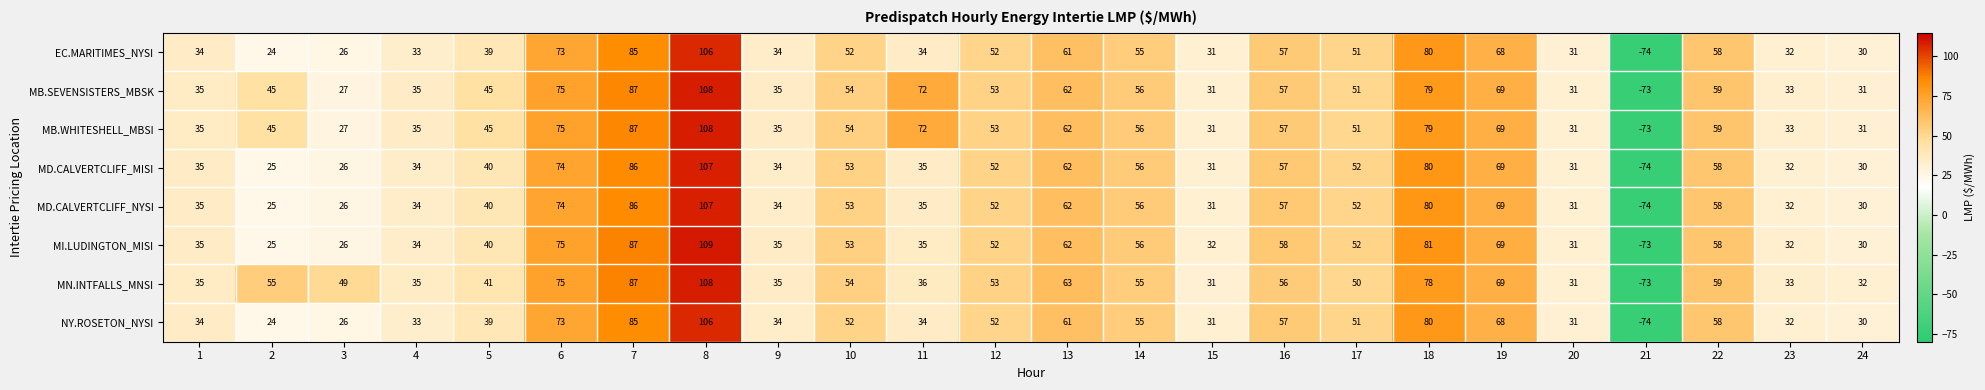

At which category is the sum across all series the highest?

8